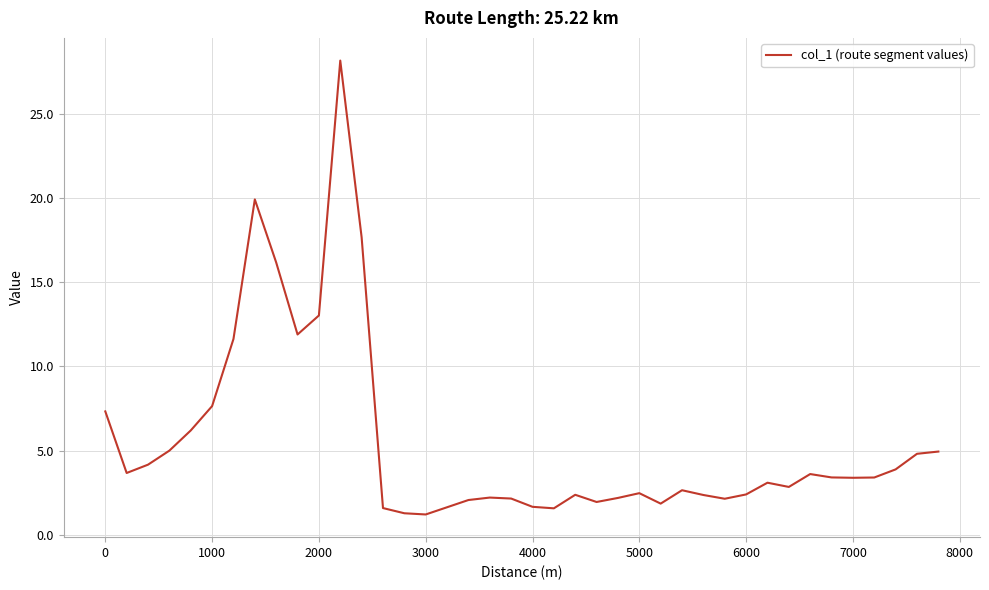

What is the minimum value shown in the chart?

1.2